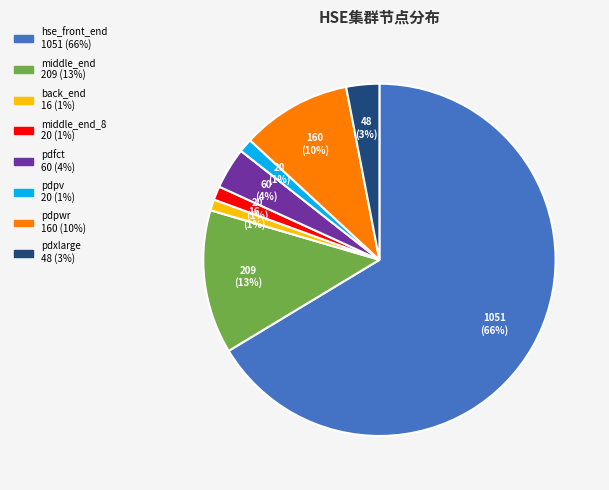

To the nearest percent, what is the average slice percentage?

12%